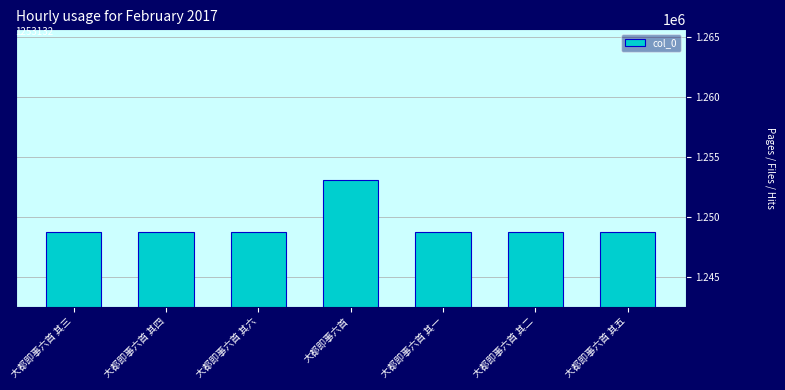

Which has a higher value, 大都即事六首 or 大都即事六首 其五?

大都即事六首